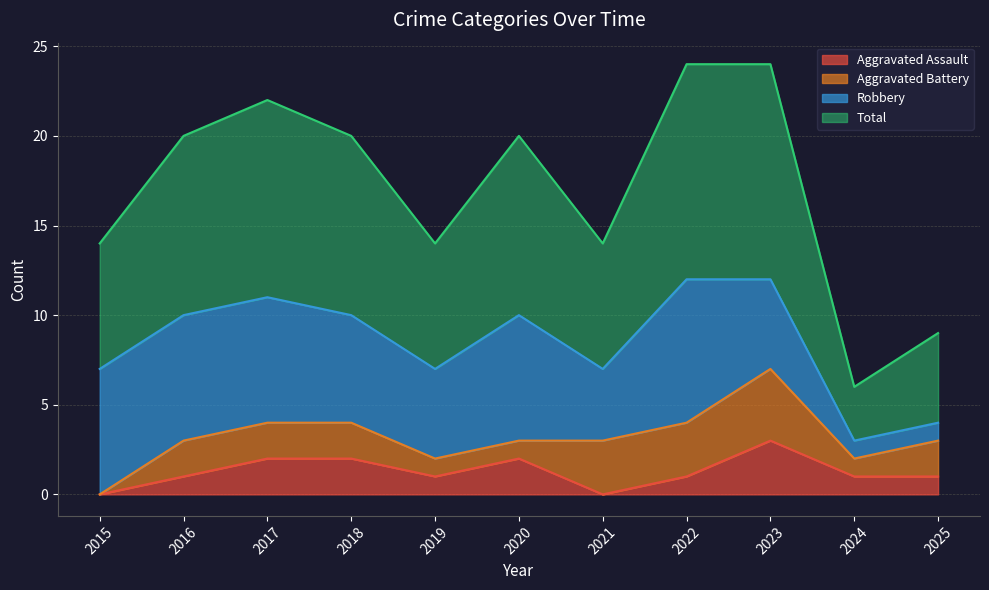

What is the minimum value for Total?

6